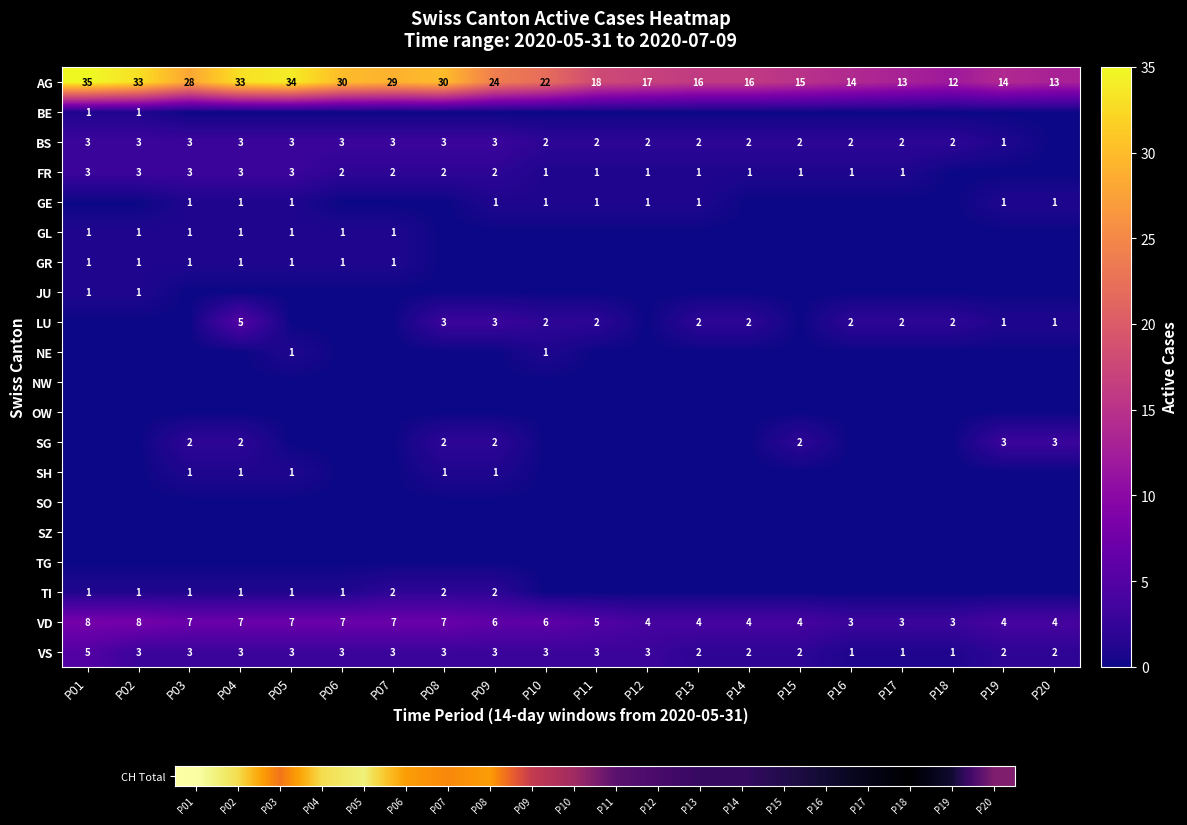

The value of GE at P05 is 1. True or false?

True